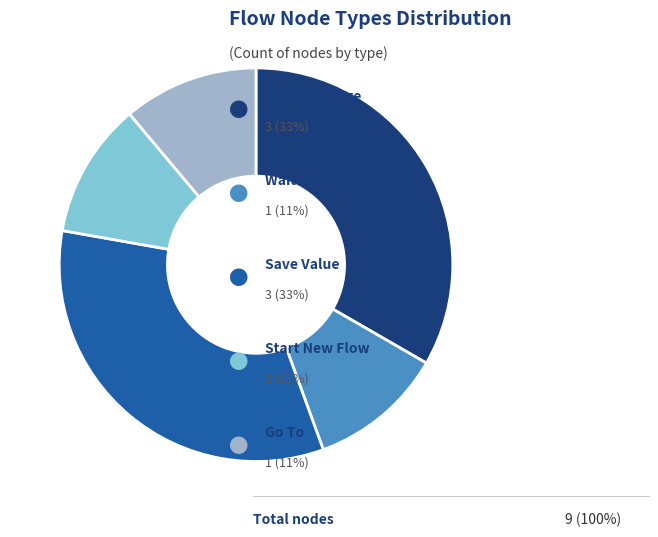

Is there any slice that represents more than half of the pie?

No